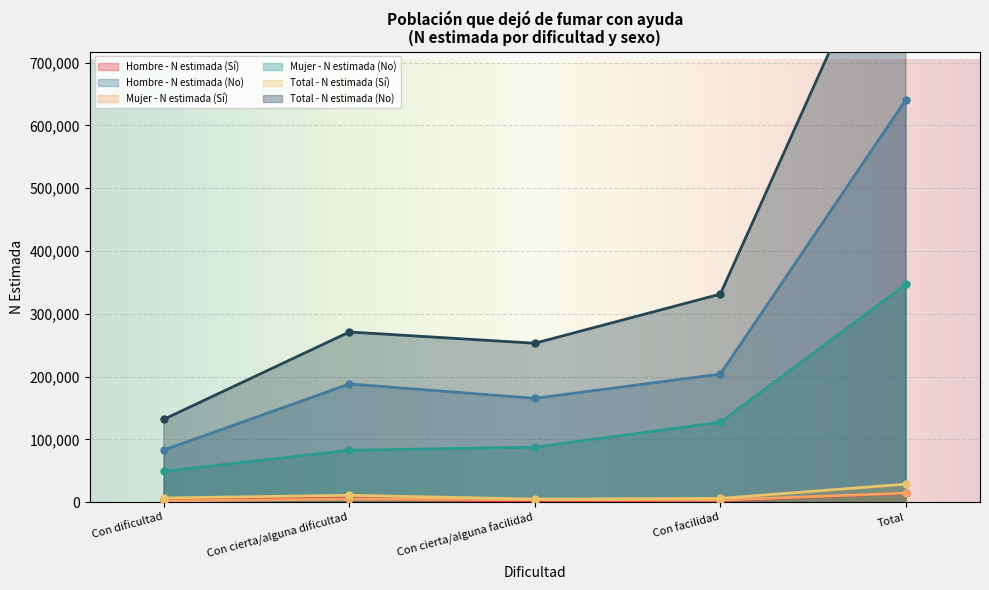

How many lines are shown in the chart?

6